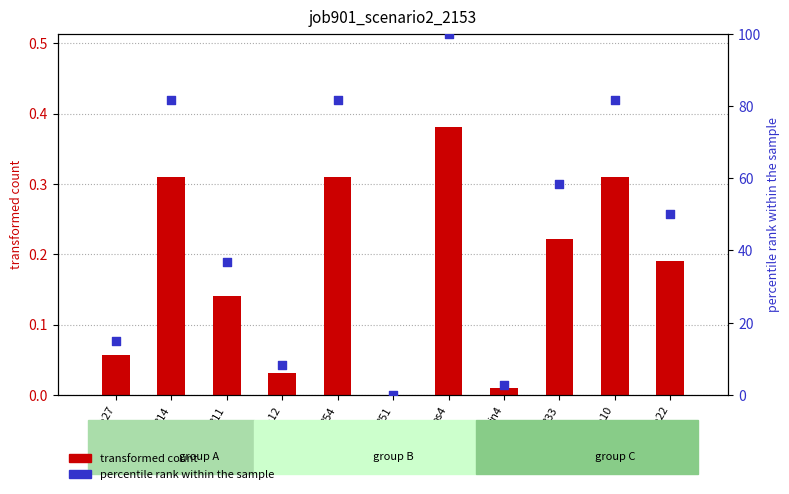

Is the value of percentile rank within the sample at B14 greater than the value of job901_scenario2_2153 at in27?

Yes